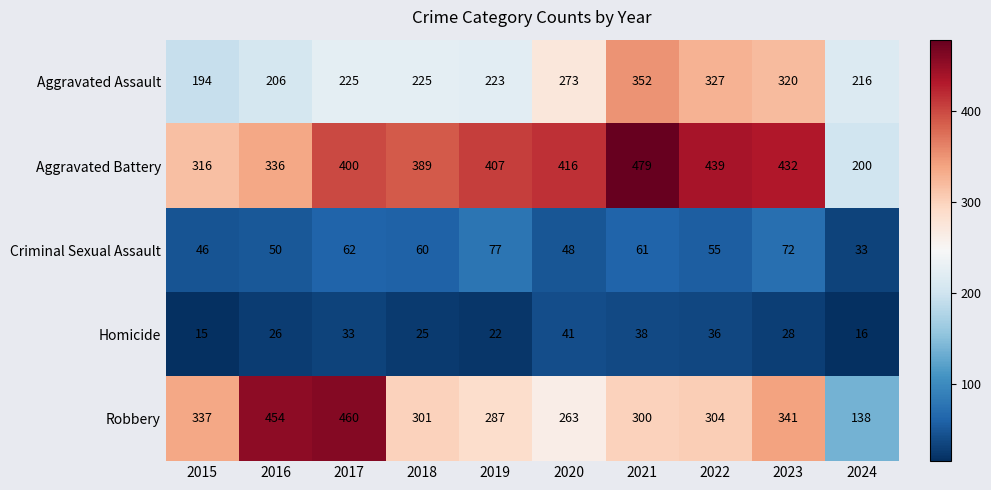

What value does the Homicide series have at 2016, to the nearest 5?

25